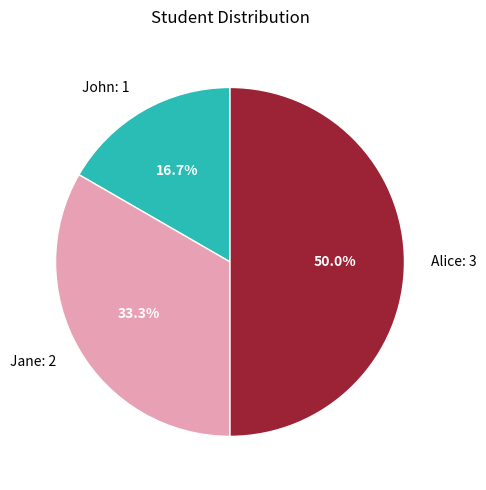

Approximately how many times larger is the value at Jane compared to John?

2.0